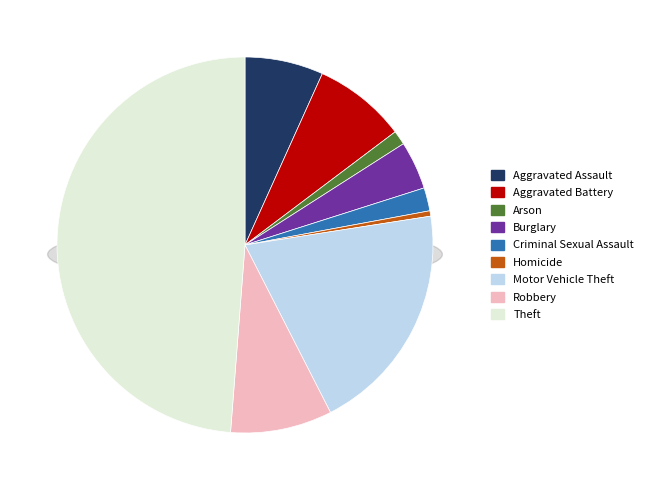

Does any single category account for the majority?

No